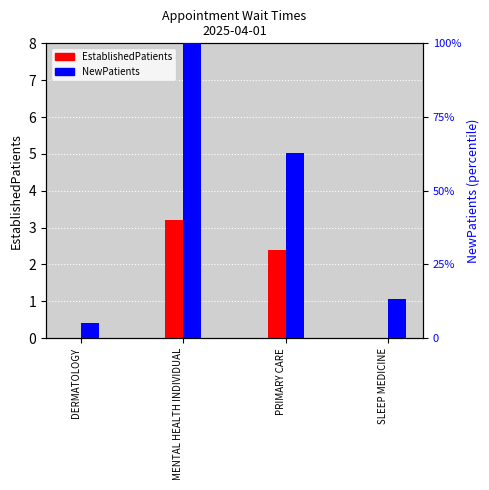

The EstablishedPatients series shows 0.0 at SLEEP MEDICINE. True or false?

True